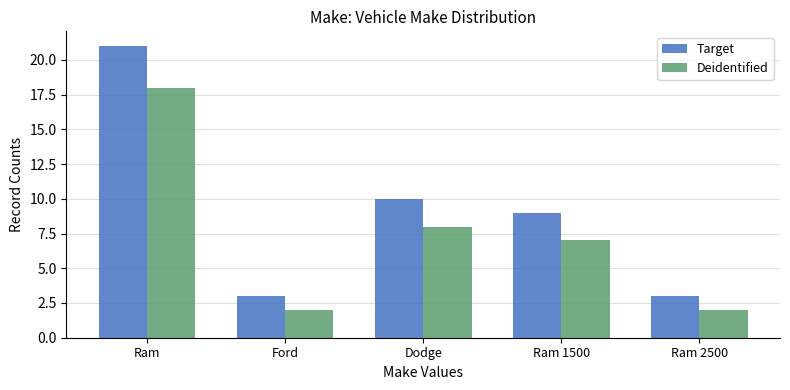

What is the label of the 1st bar from the left?

Ram